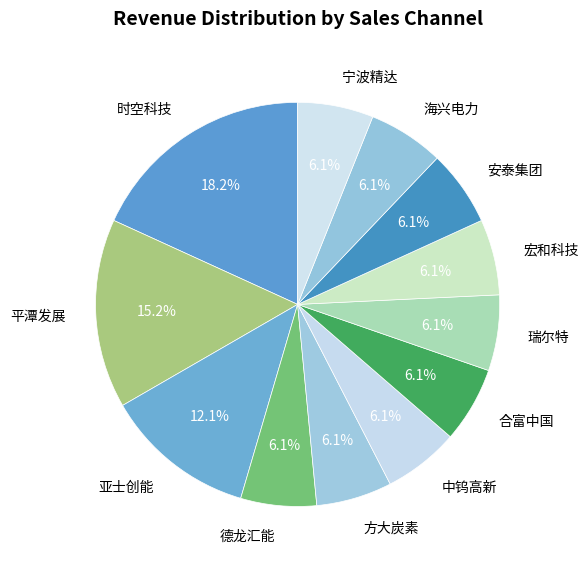

Is the sum of 平潭发展 and 合富中国 greater than half?

No